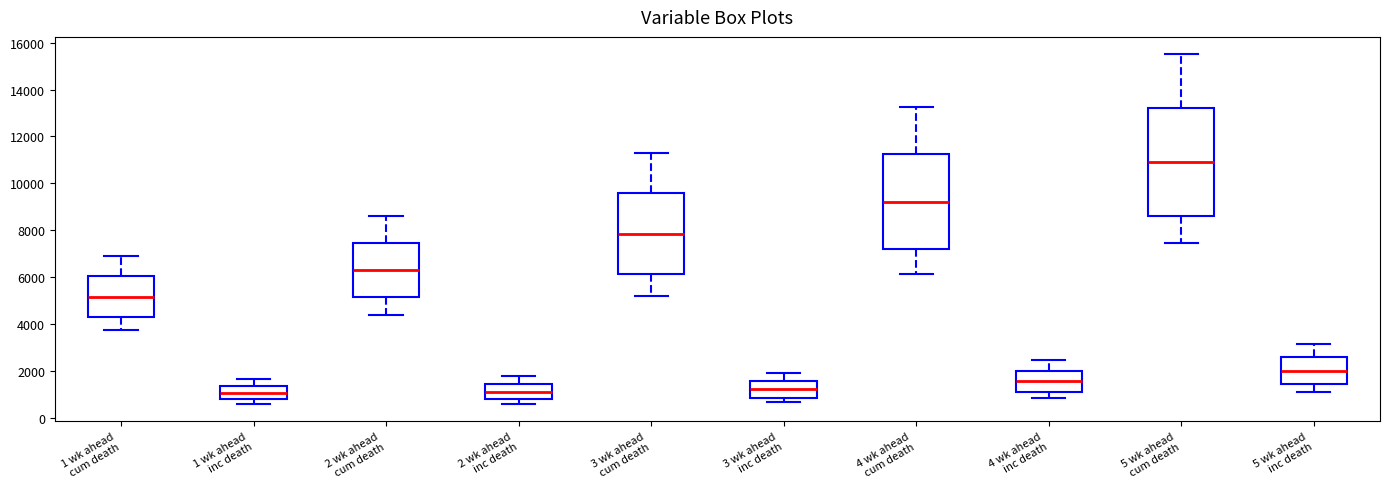

Where is the lower edge of the box for 5 wk ahead inc death on the y-axis? The values are not printed on the chart, so give them approximately, as read against the axis.

1400